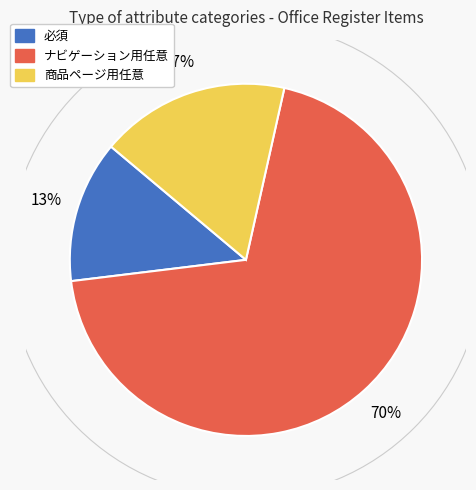

To the nearest percent, what is the average slice percentage?

33%